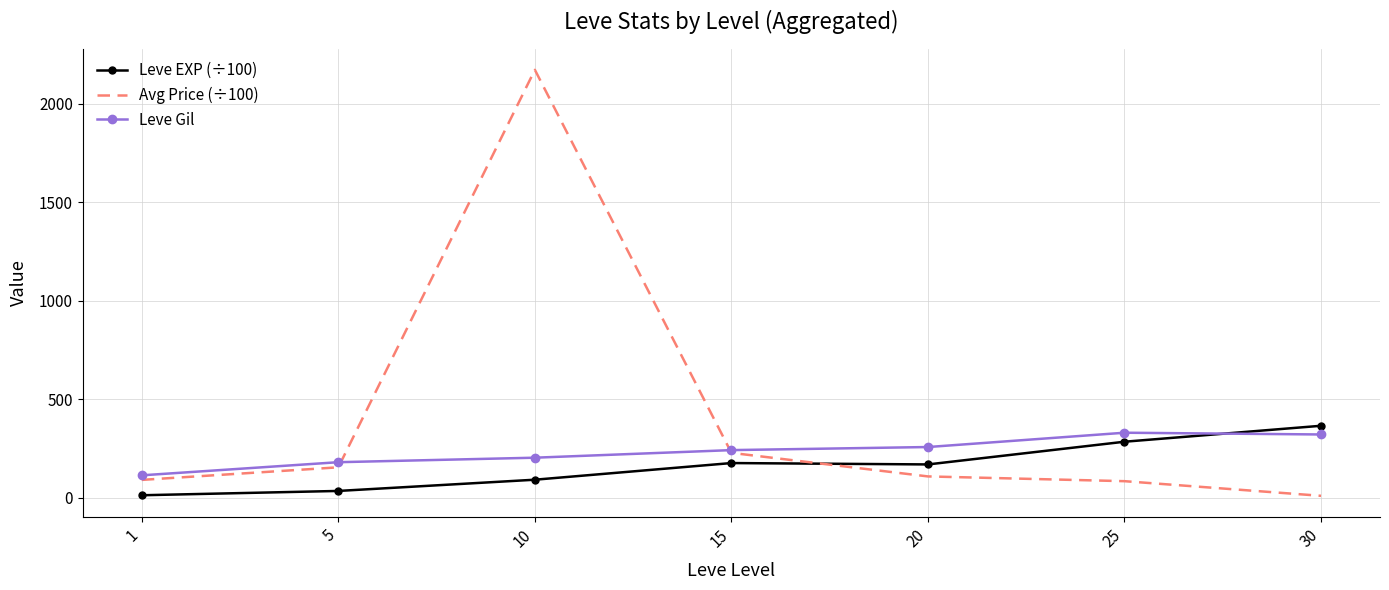

Which series changed the most between 5 and 15?

Leve EXP (÷100)